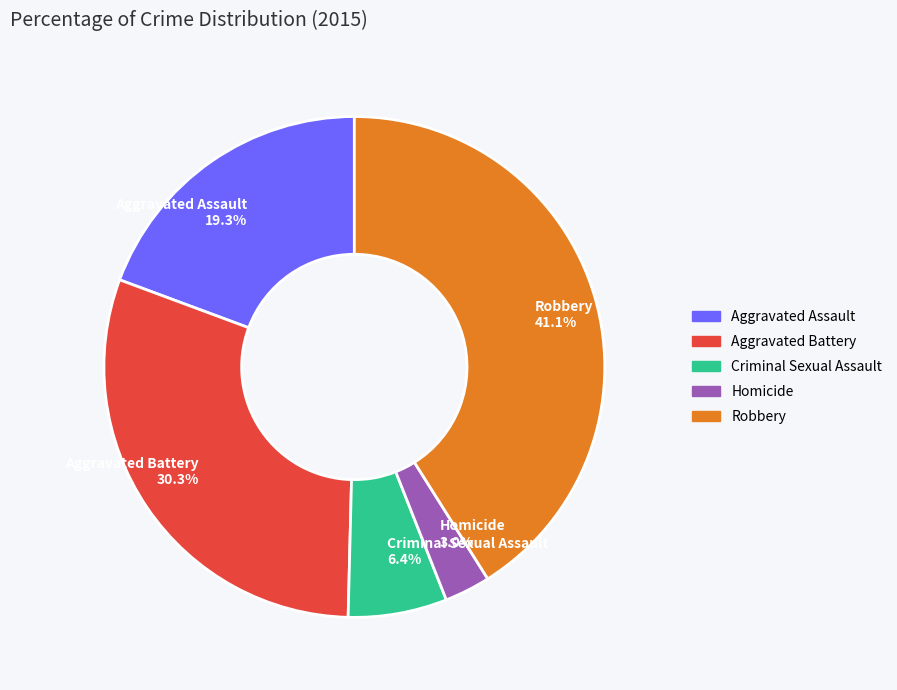

How many slices are in this pie chart?

5